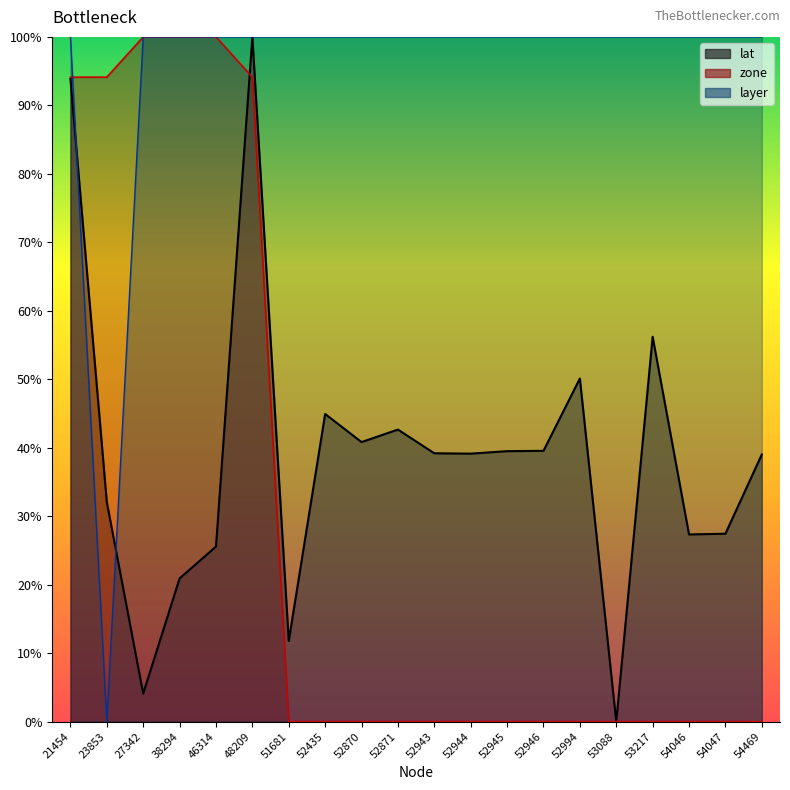

What is the value of the layer point at the 20th from the left?

100.0